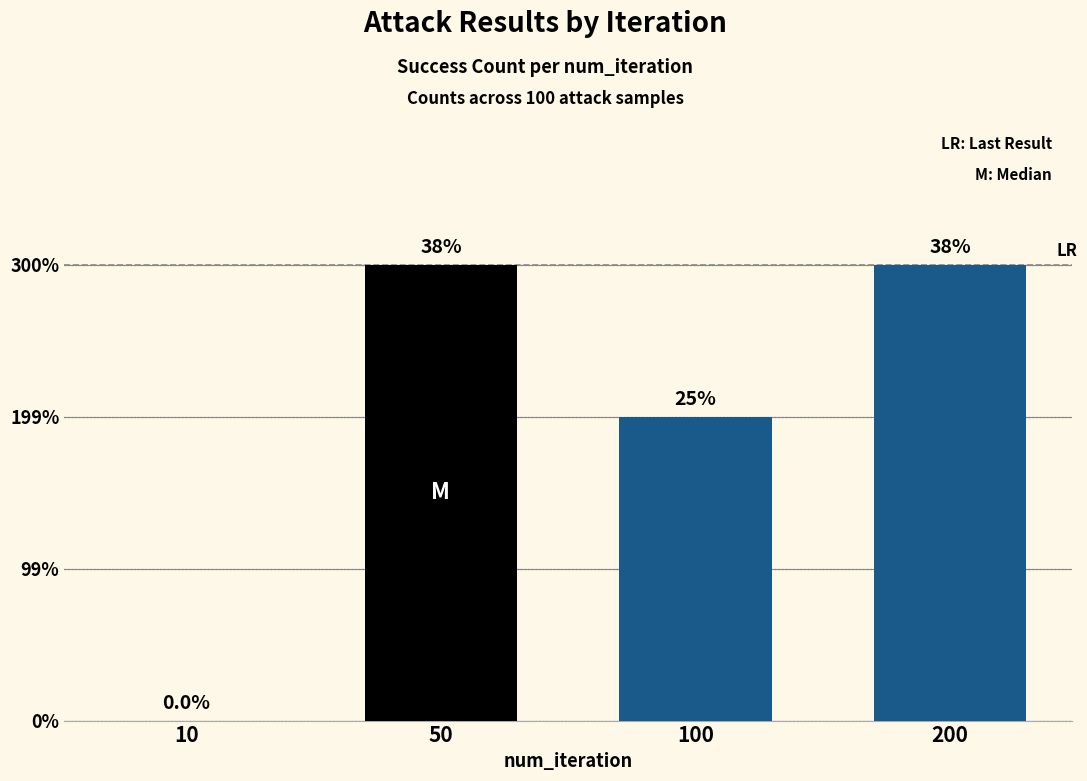

How many data points are less than 3?

2